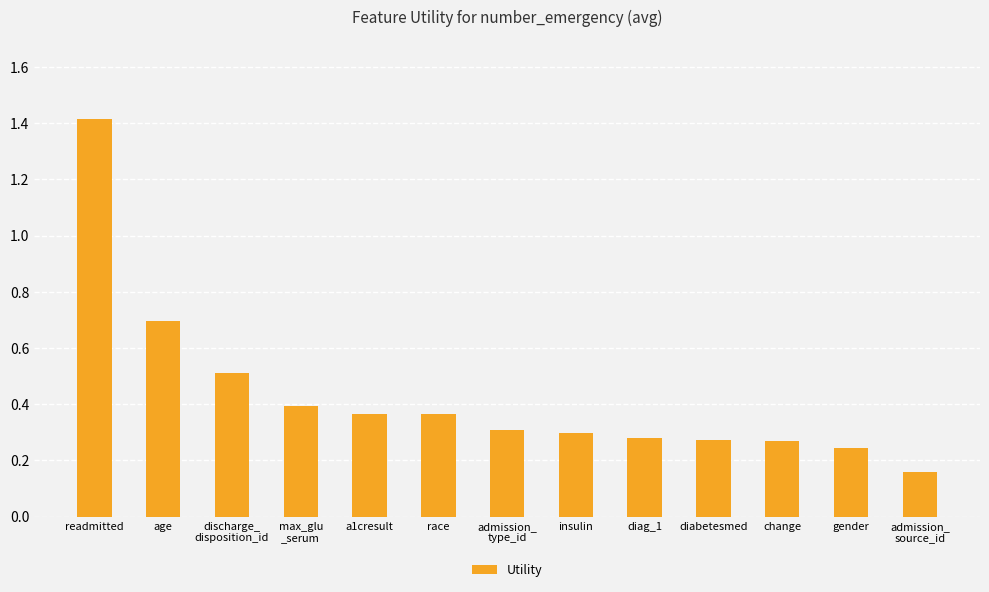

The chart shows a value of 0.4 at a1cresult. True or false?

True